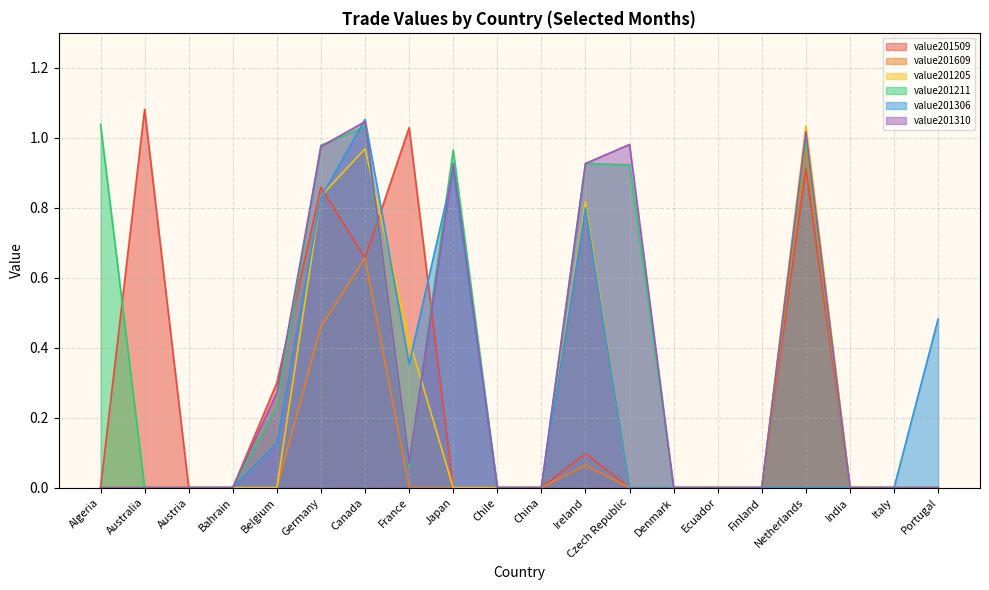

Which series has the largest range (max minus min)?

value201509